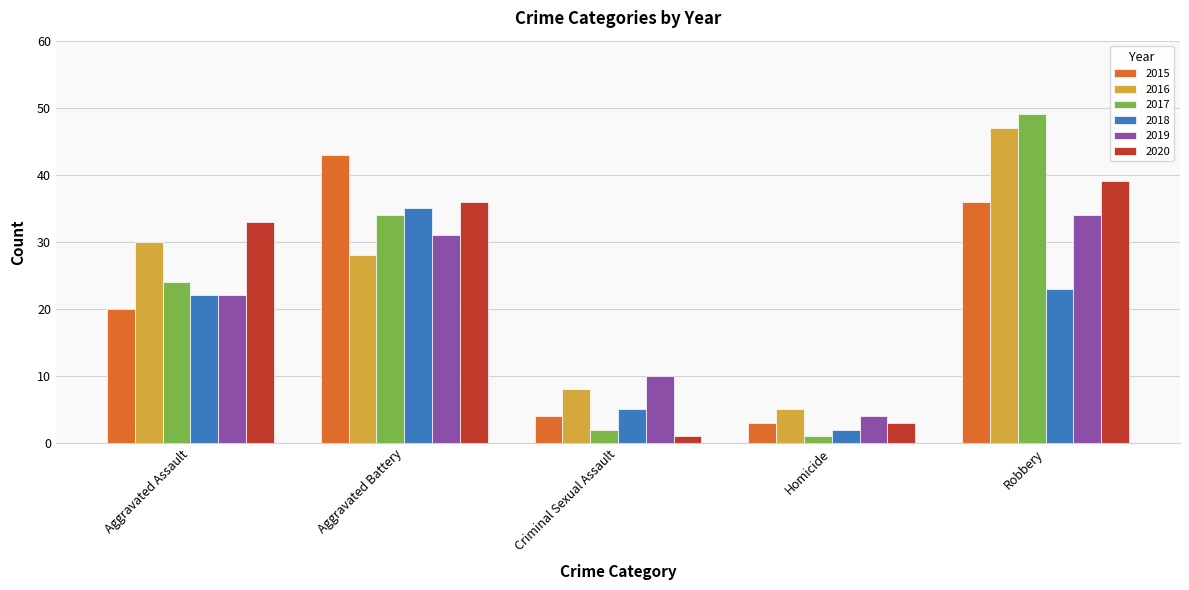

Between Aggravated Battery and Robbery, which series saw the biggest shift?

2016